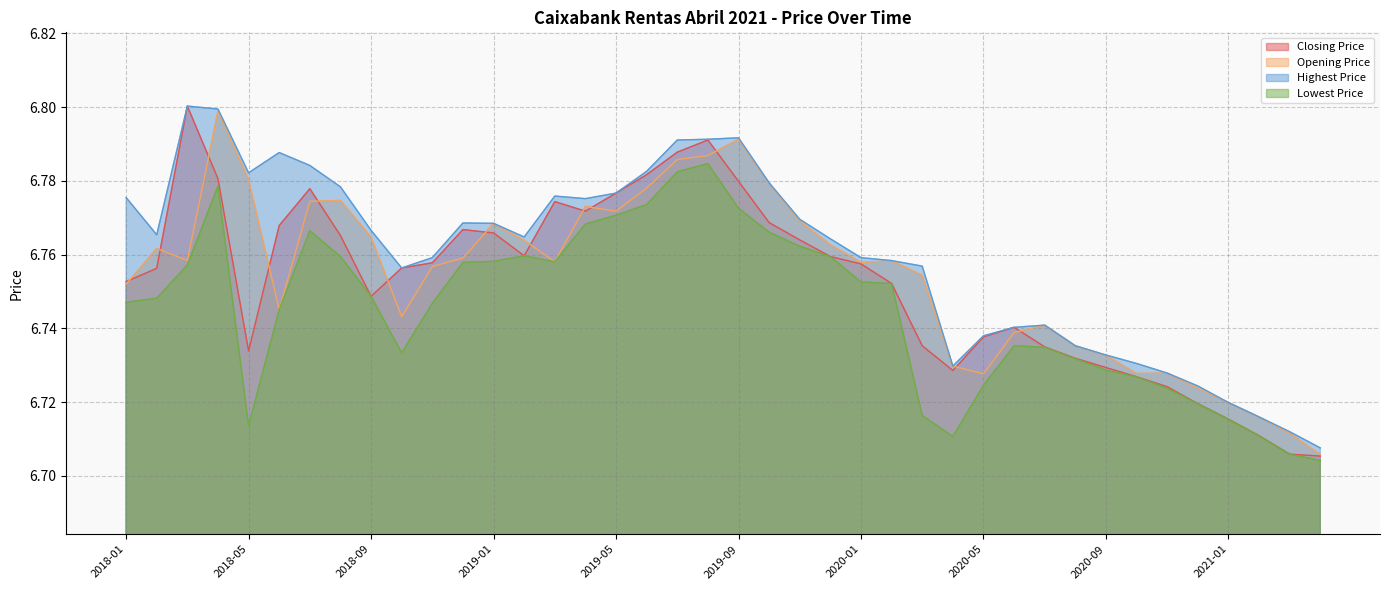

At which category does Highest Price reach its first local valley?

2018-02